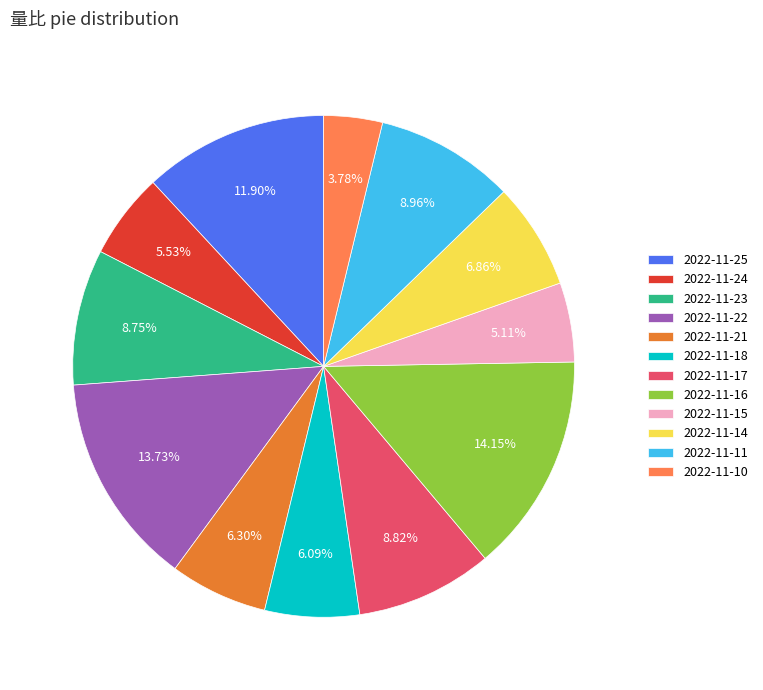

Is the sum of 2022-11-10 and 2022-11-23 greater than half?

No